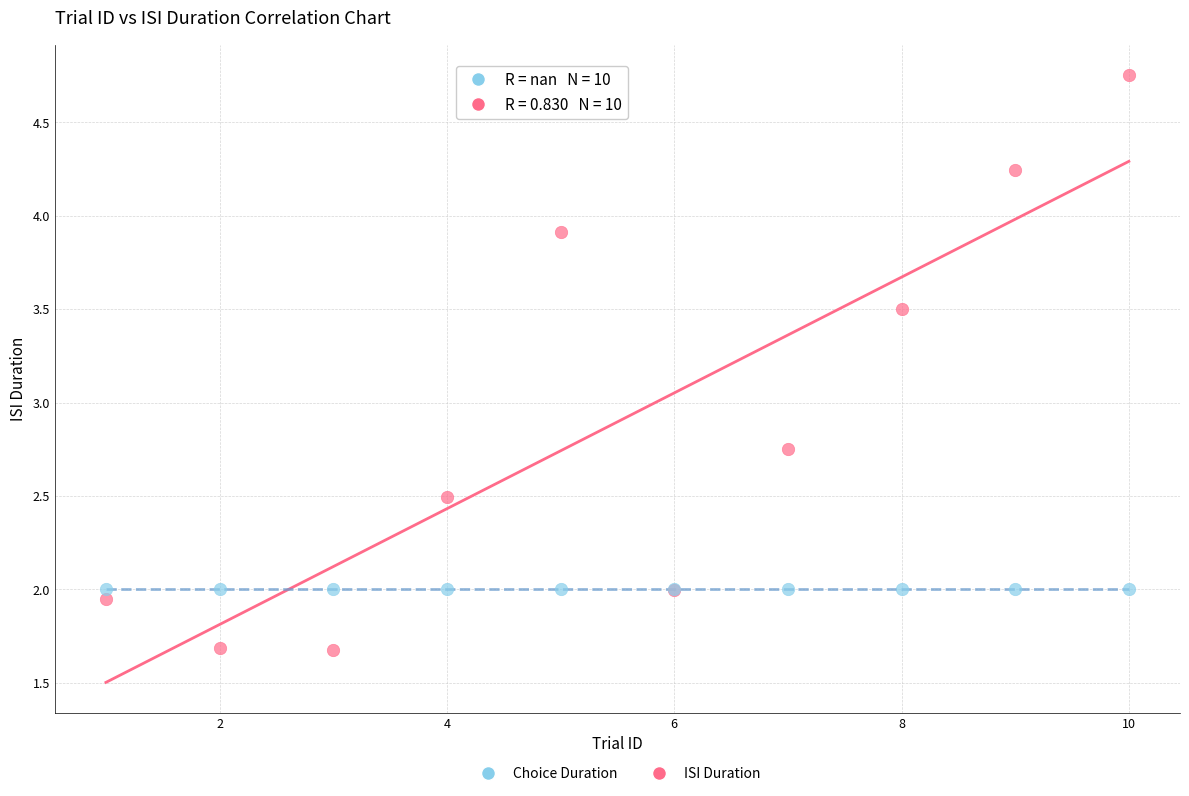

Which series reaches the maximum Y coordinate?

ISI Duration